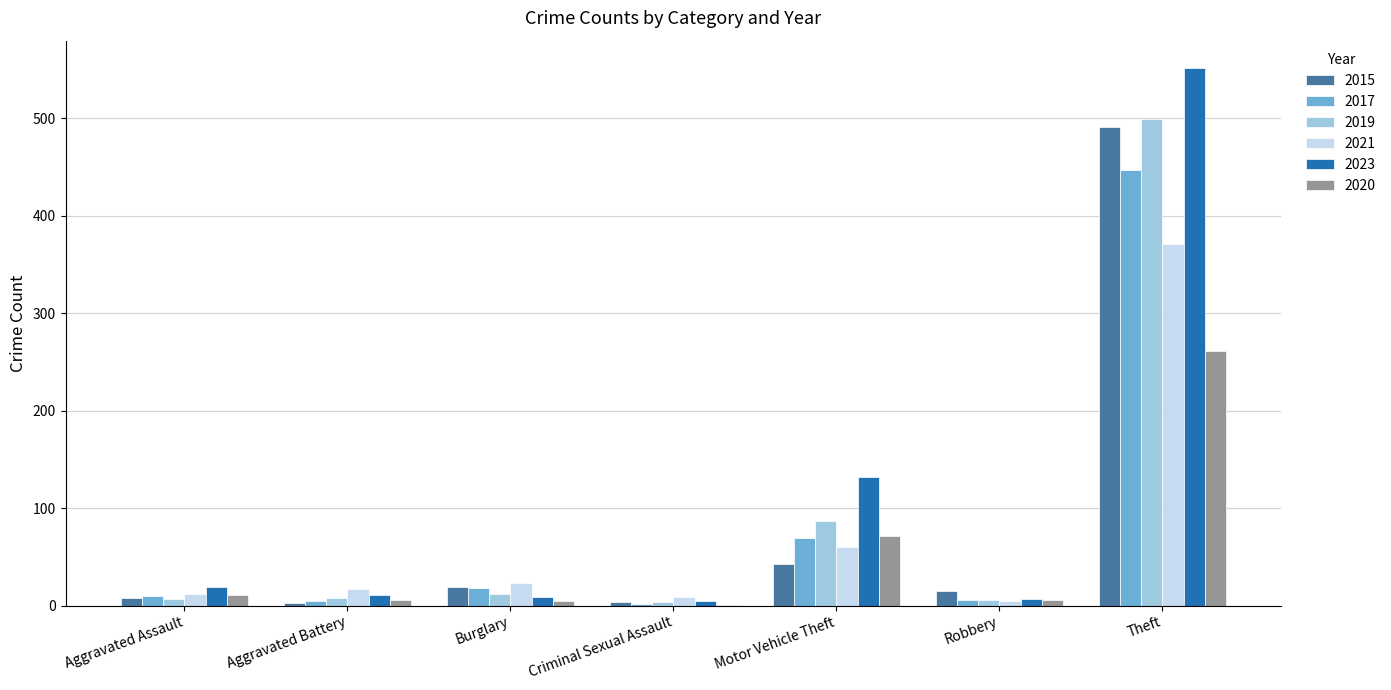

What is the sum of all 2017 values?

557